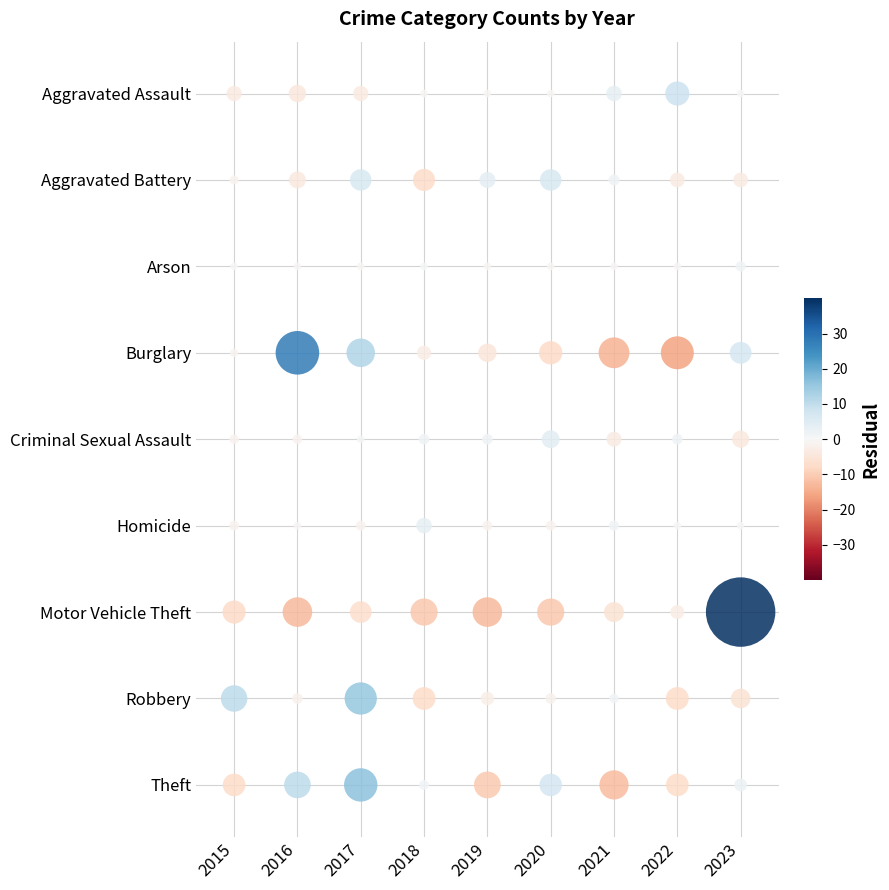

At which label is Motor Vehicle Theft closest to 54?

2022